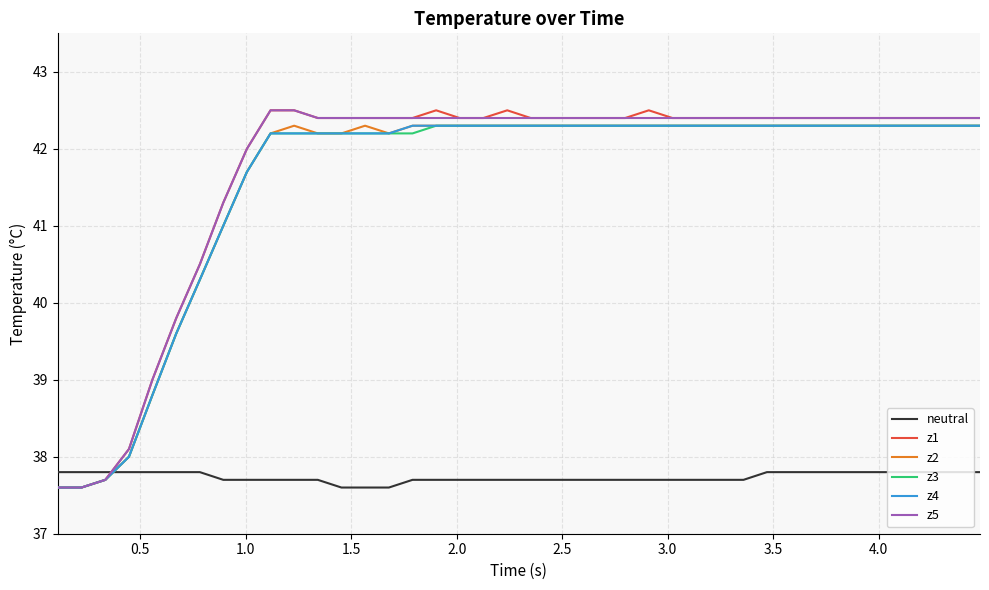

Does the chart have visible grid lines?

Yes